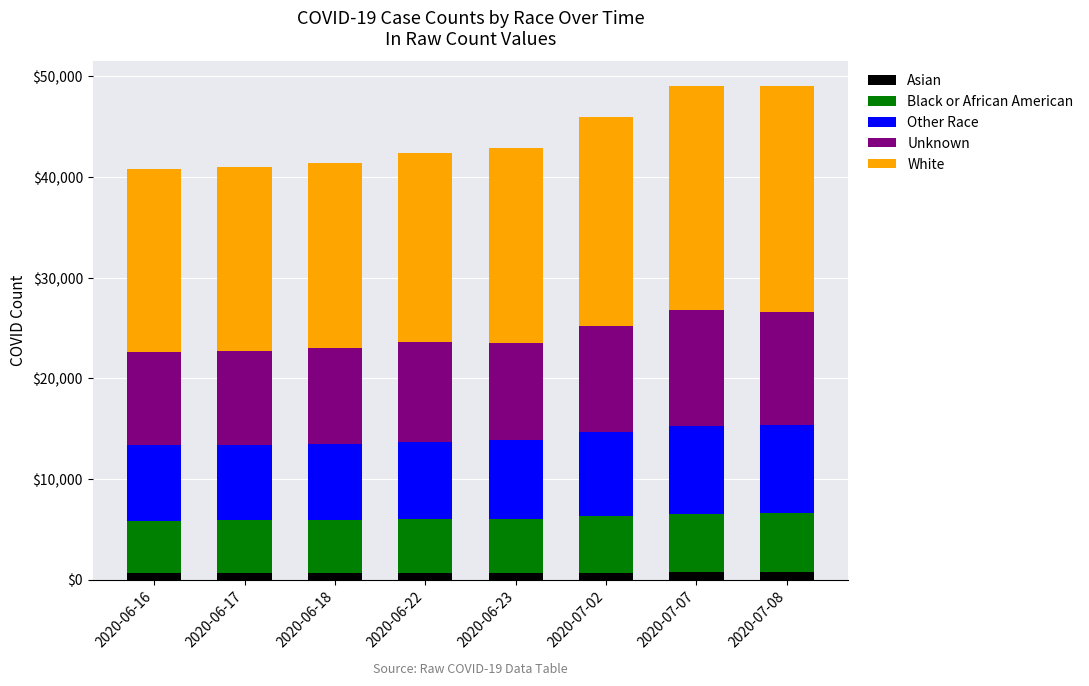

What is the average value of the Asian series?

683